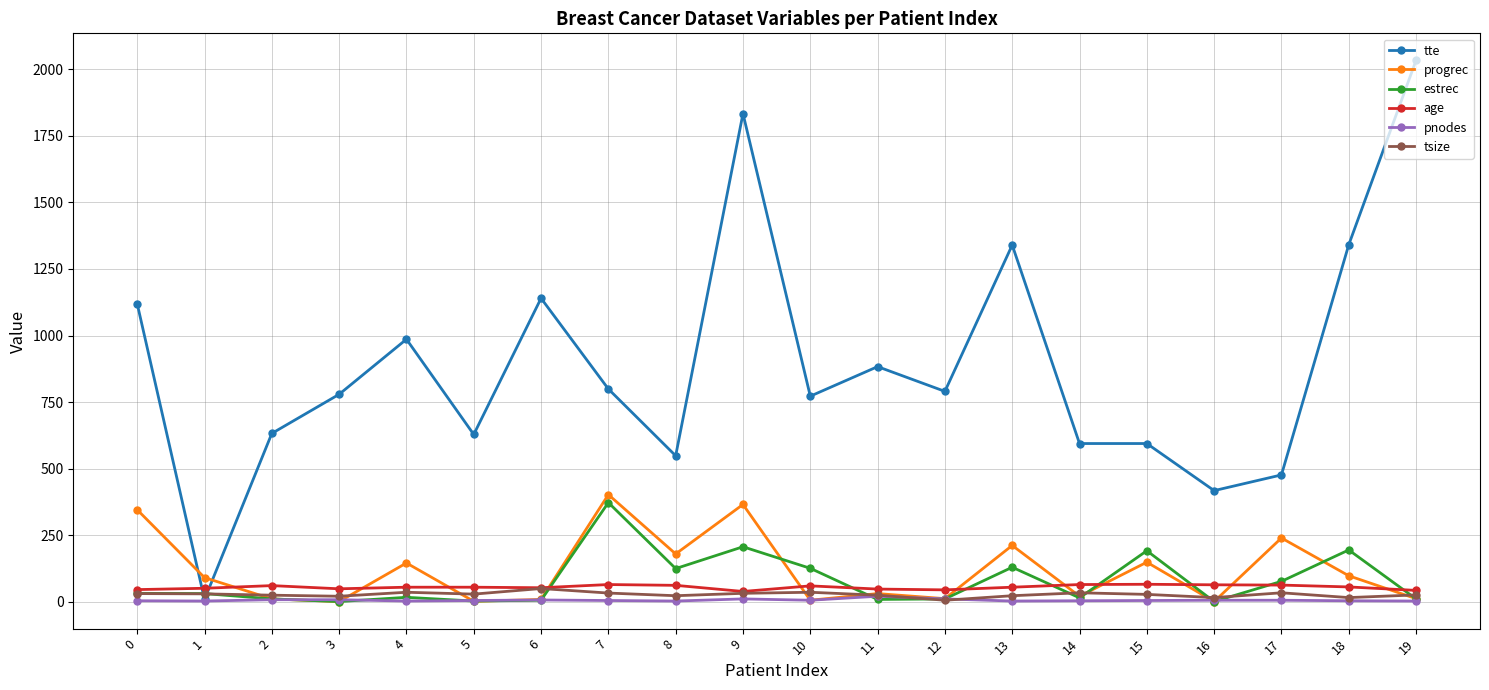

How many lines are shown in the chart?

6